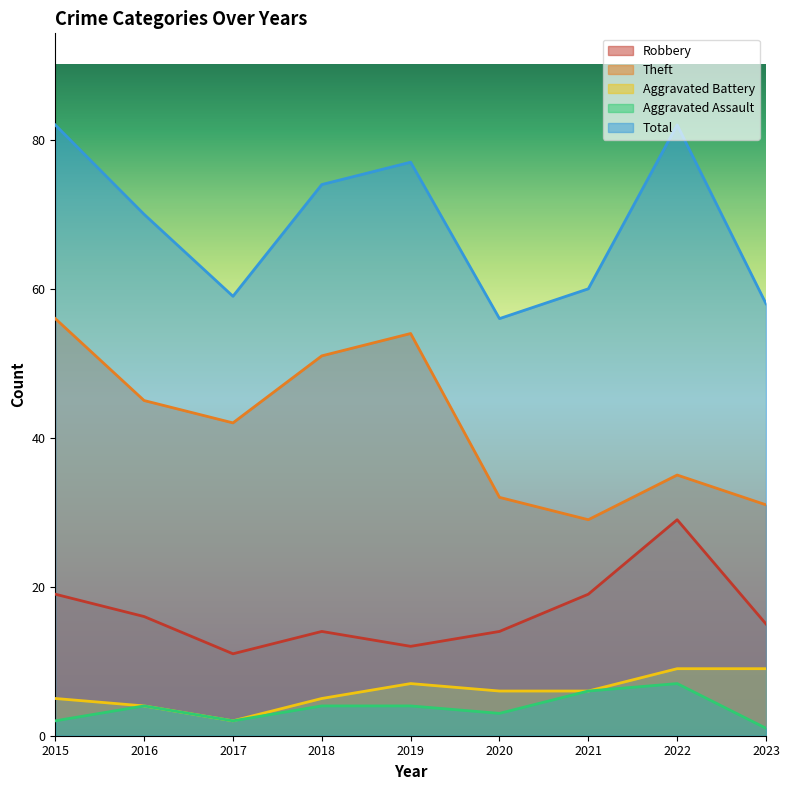

Reading left to right, transcribe all the data shown in this chart.

Robbery: 19	16	11	14	12	14	19	29	15
Theft: 56	45	42	51	54	32	29	35	31
Aggravated Battery: 5	4	2	5	7	6	6	9	9
Aggravated Assault: 2	4	2	4	4	3	6	7	1
Total: 82	70	59	74	77	56	60	82	58